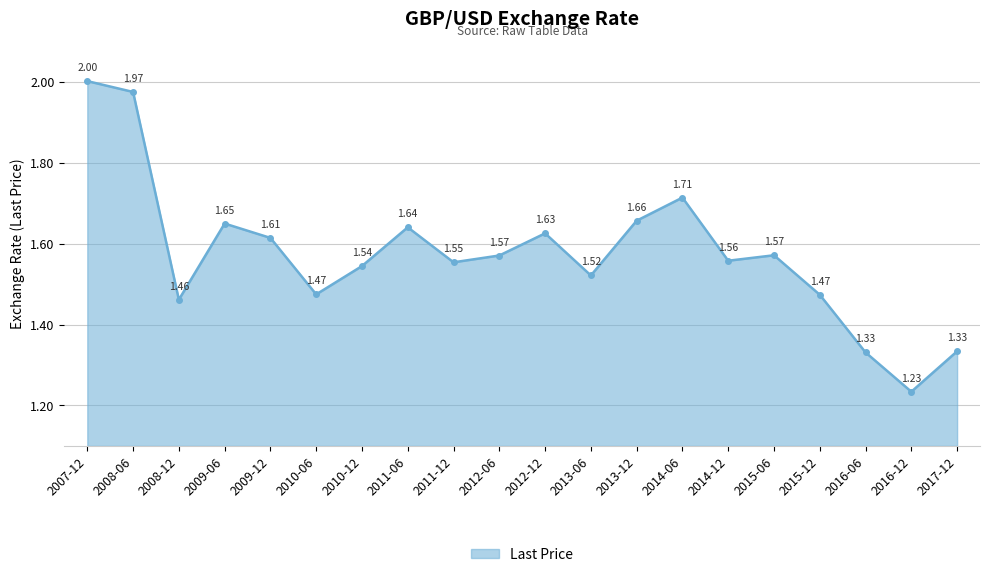

At which category does the data reach its first local peak?

2009-06